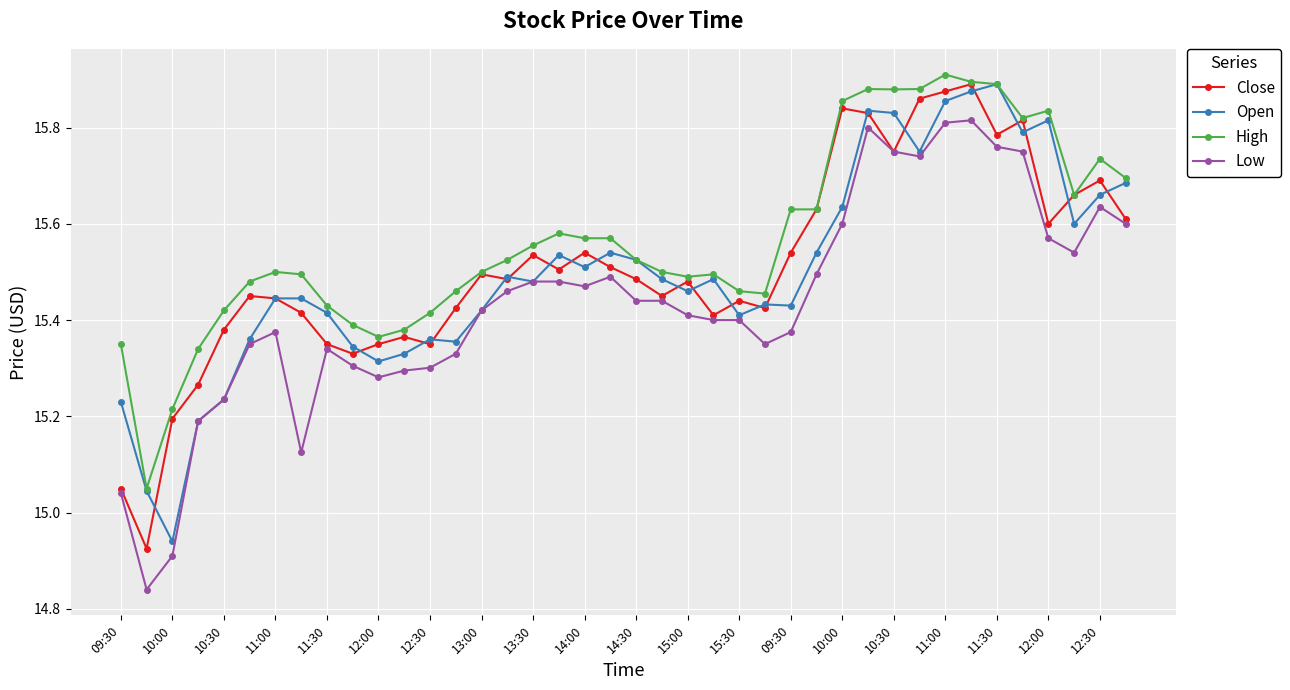

At how many categories does at least one series exceed 15?

40